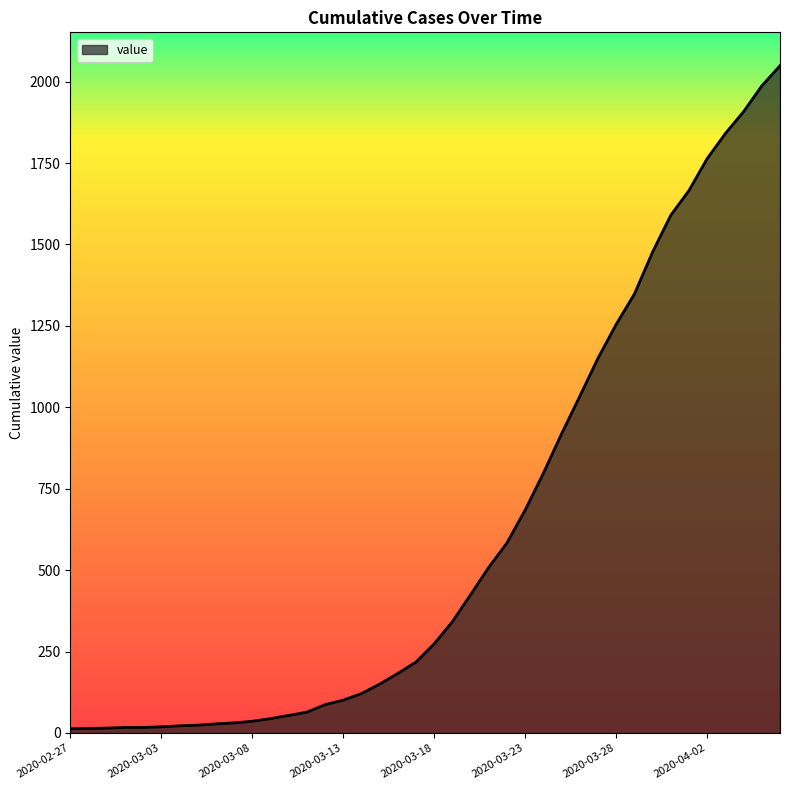

What is the maximum value shown in the chart?

2049